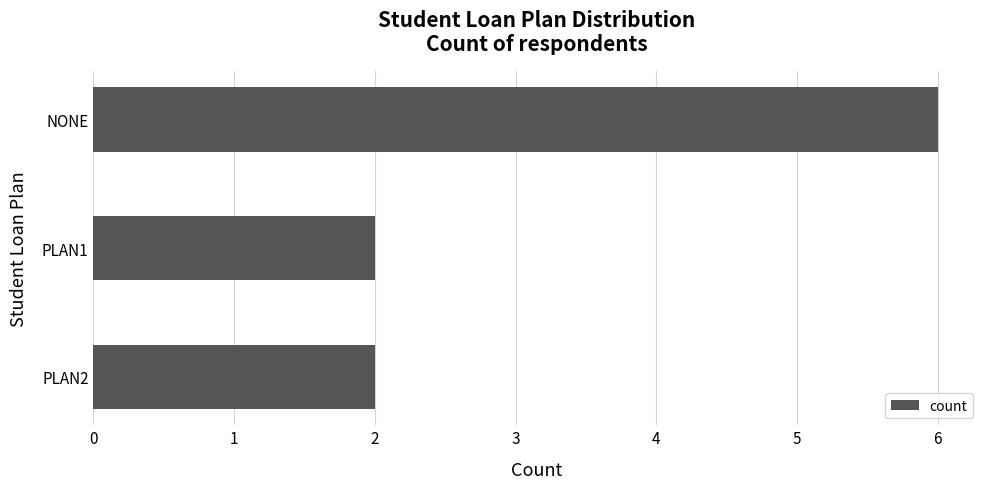

Reading bottom to top, transcribe all the data shown in this chart.

2	2	6